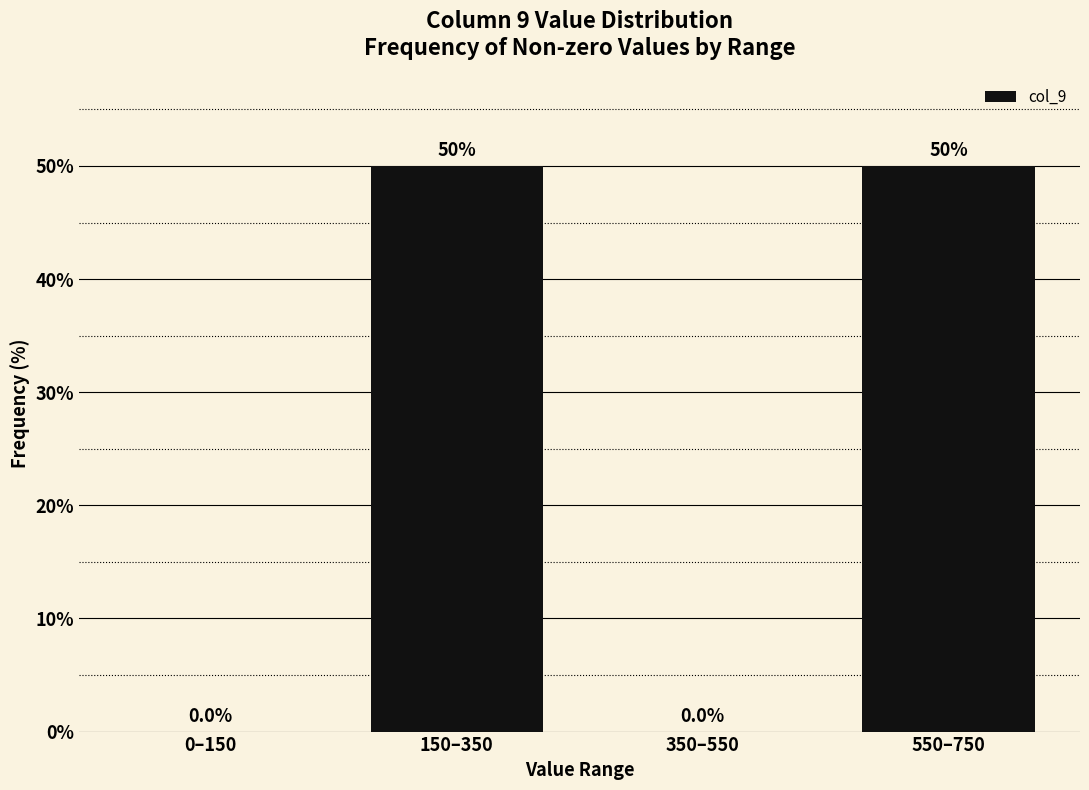

Reading left to right, extract all data points from this chart.

0–150=0	150–350=50	350–550=0	550–750=50